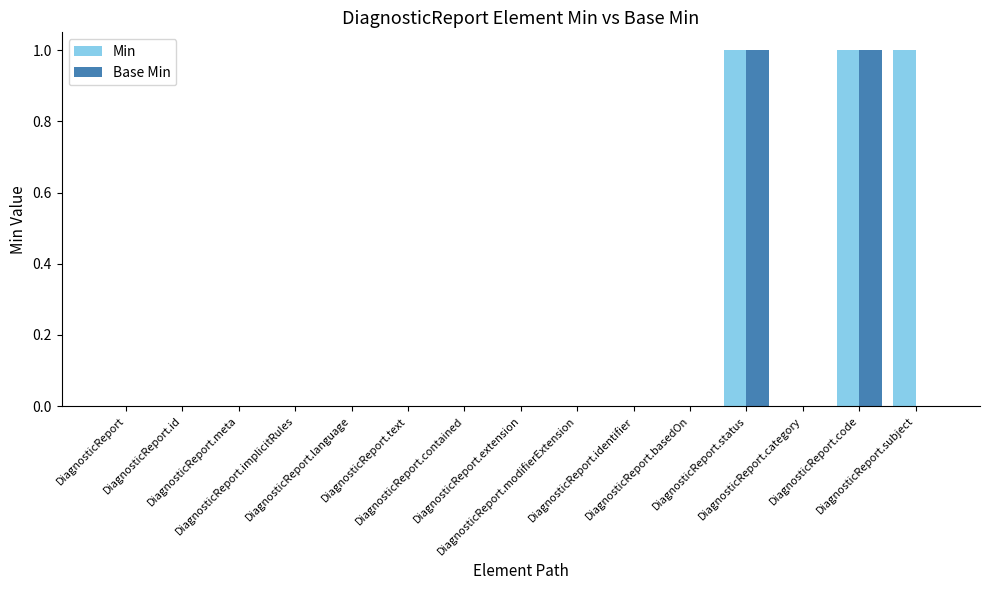

How many Base Min values are between 0 and 1?

15